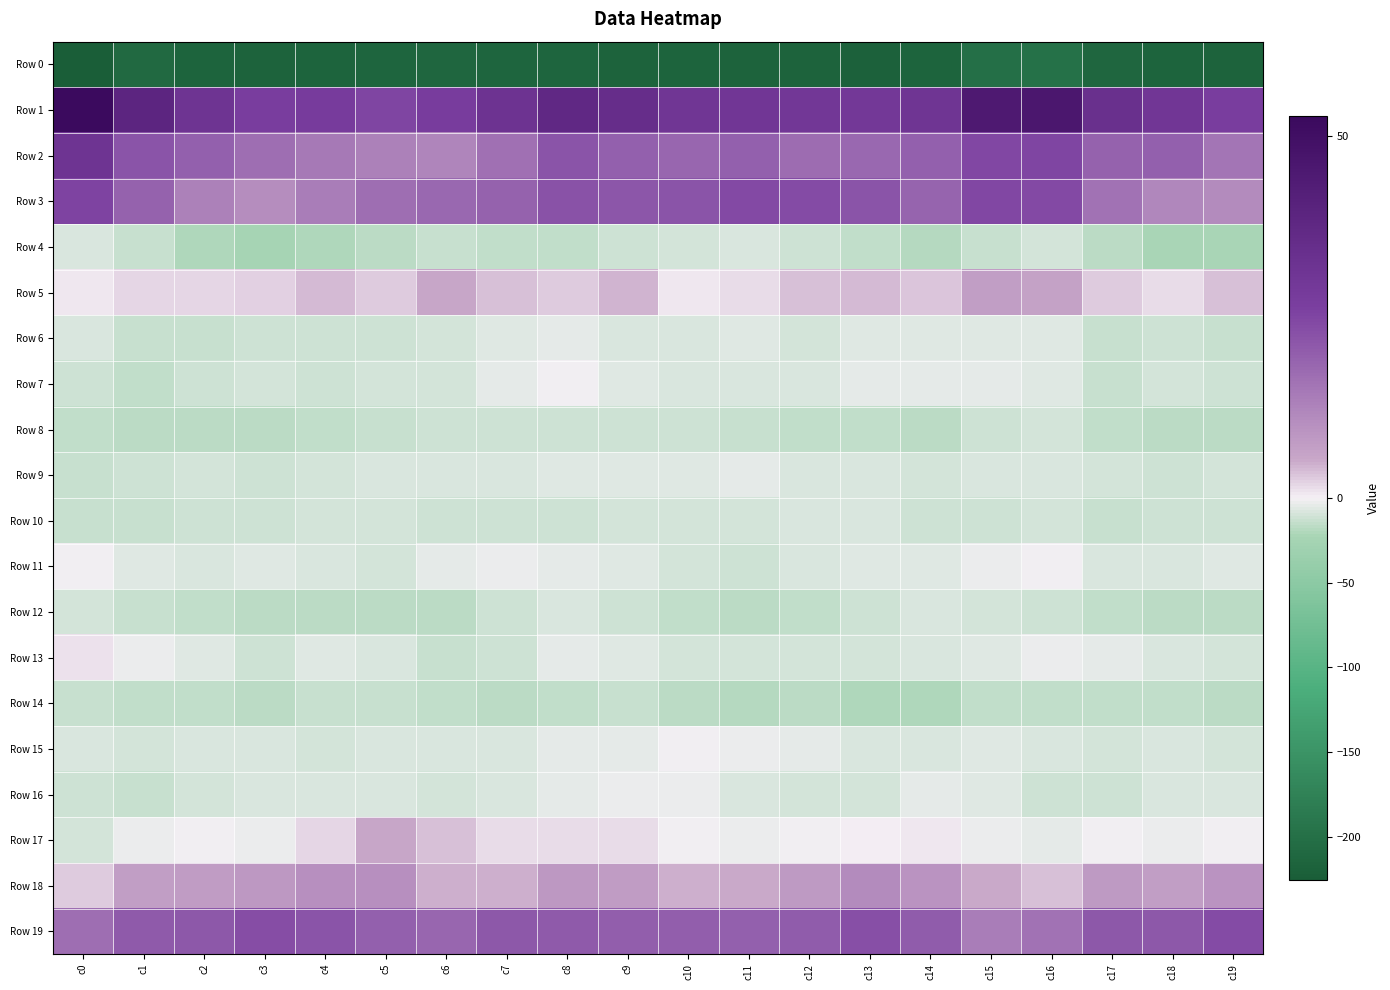

Rank the series at c12 from lowest to highest value.

Row 0, Row 14, Row 8, Row 12, Row 4, Row 13, Row 16, Row 6, Row 11, Row 10, Row 9, Row 7, Row 15, Row 17, Row 5, Row 18, Row 2, Row 19, Row 3, Row 1